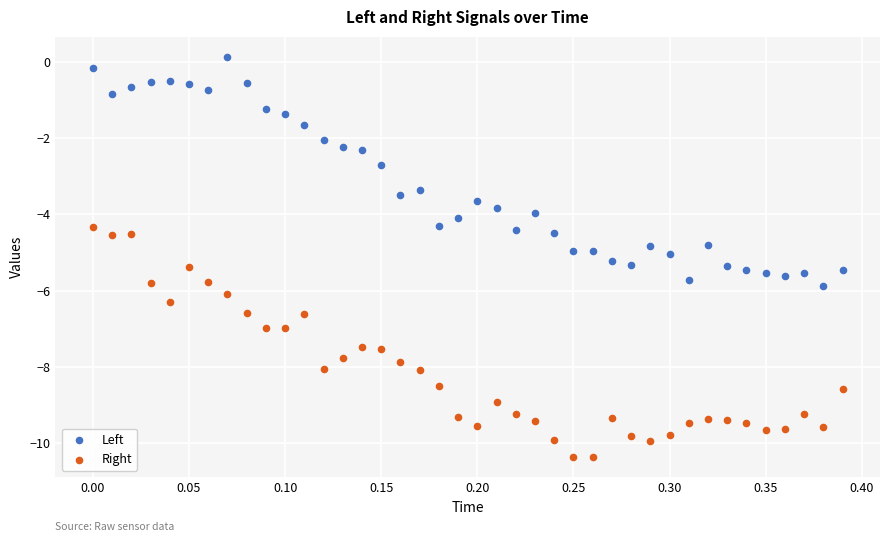

Which series reaches the maximum Y coordinate?

Left